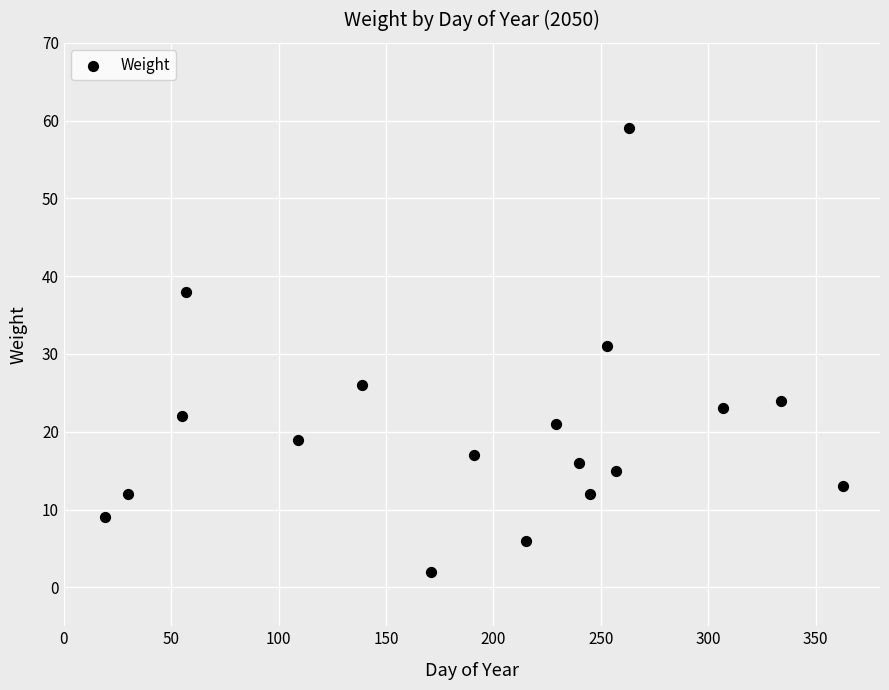

What is the range of X values (max minus min)?

344